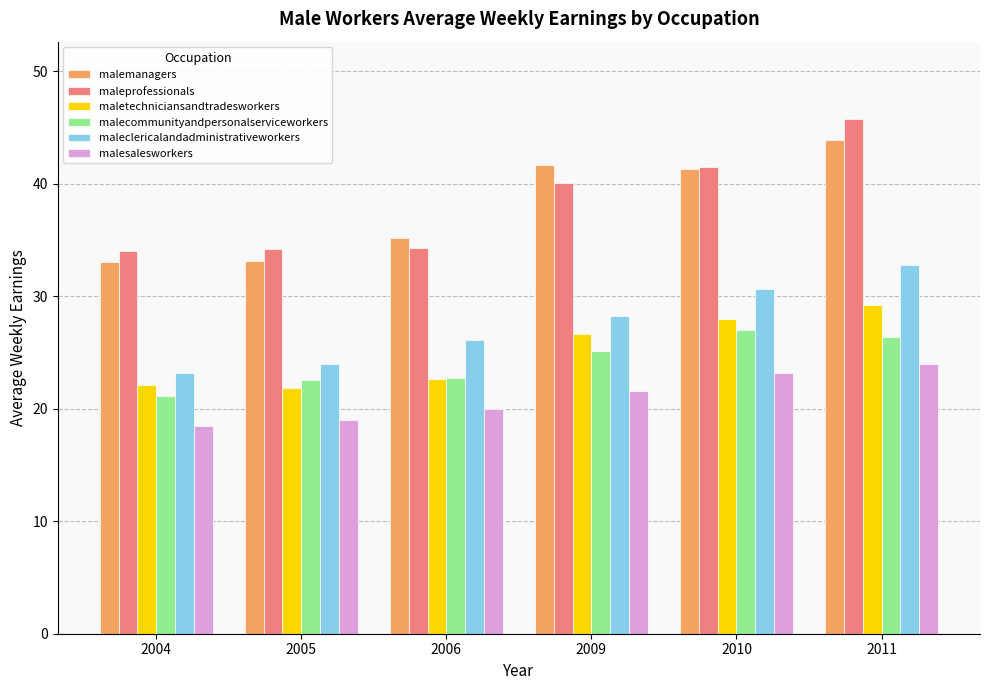

What is the total value across all series at 2011?

202.1